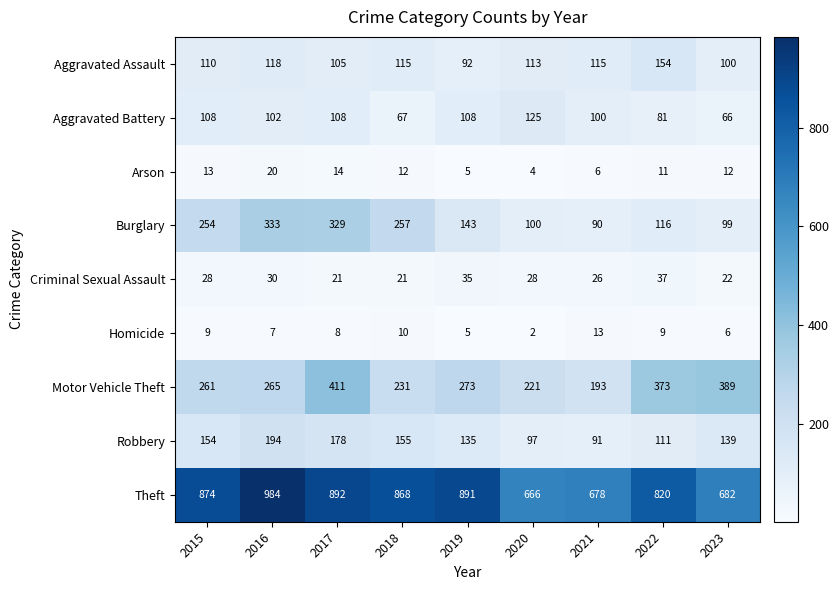

At which label does Aggravated Assault reach its peak?

2022